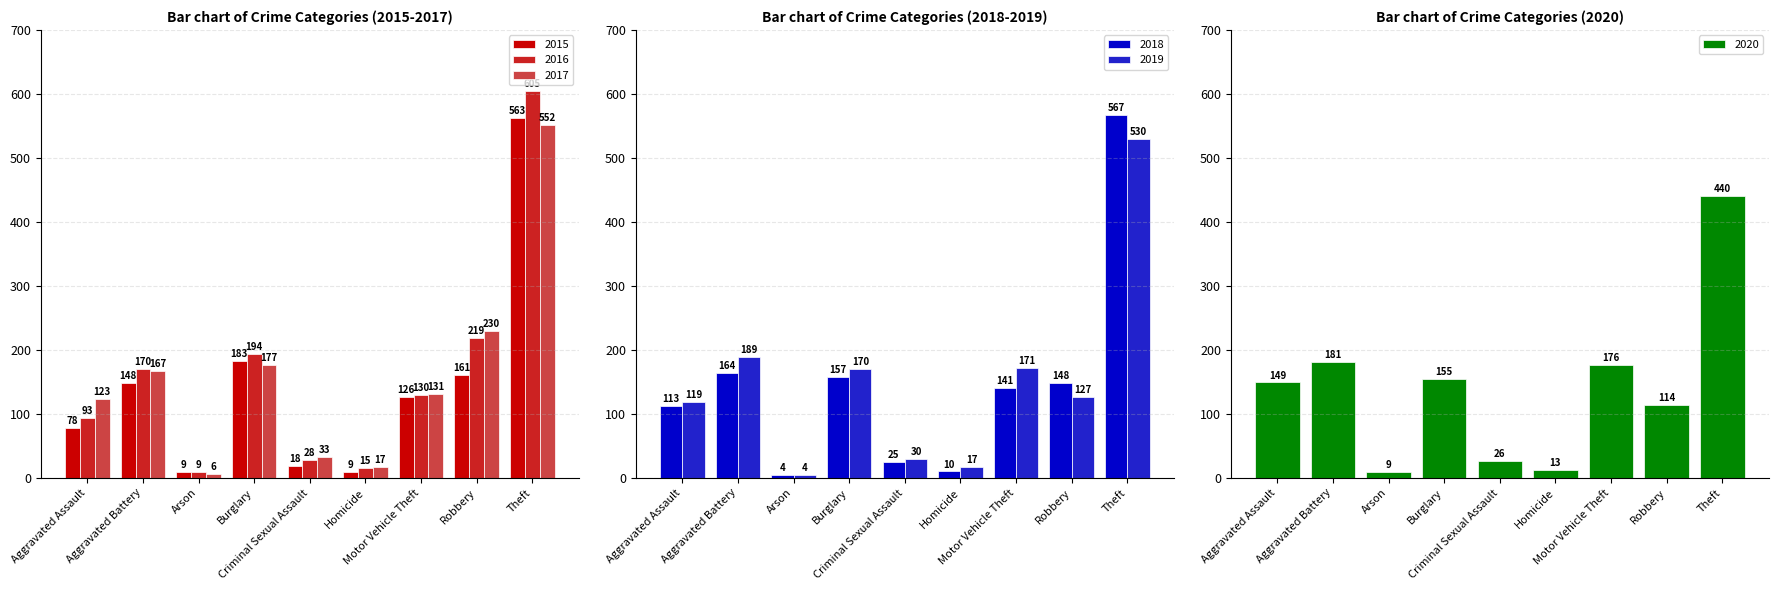

What is the value of the 2018 bar at the 4th from the left?

157